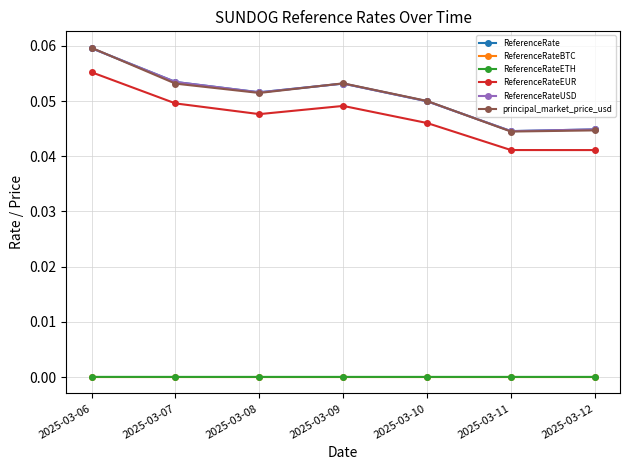

The value of principal_market_price_usd at 2025-03-12 is 0.0. True or false?

False